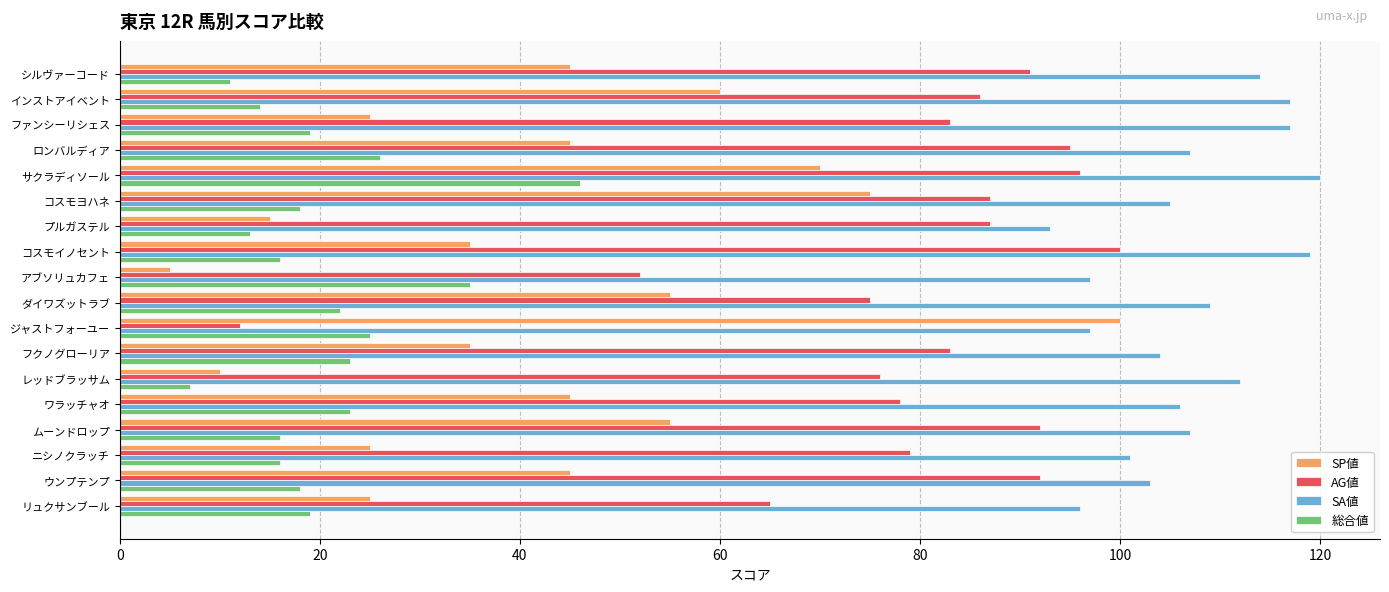

What is the minimum value shown in the chart?

5